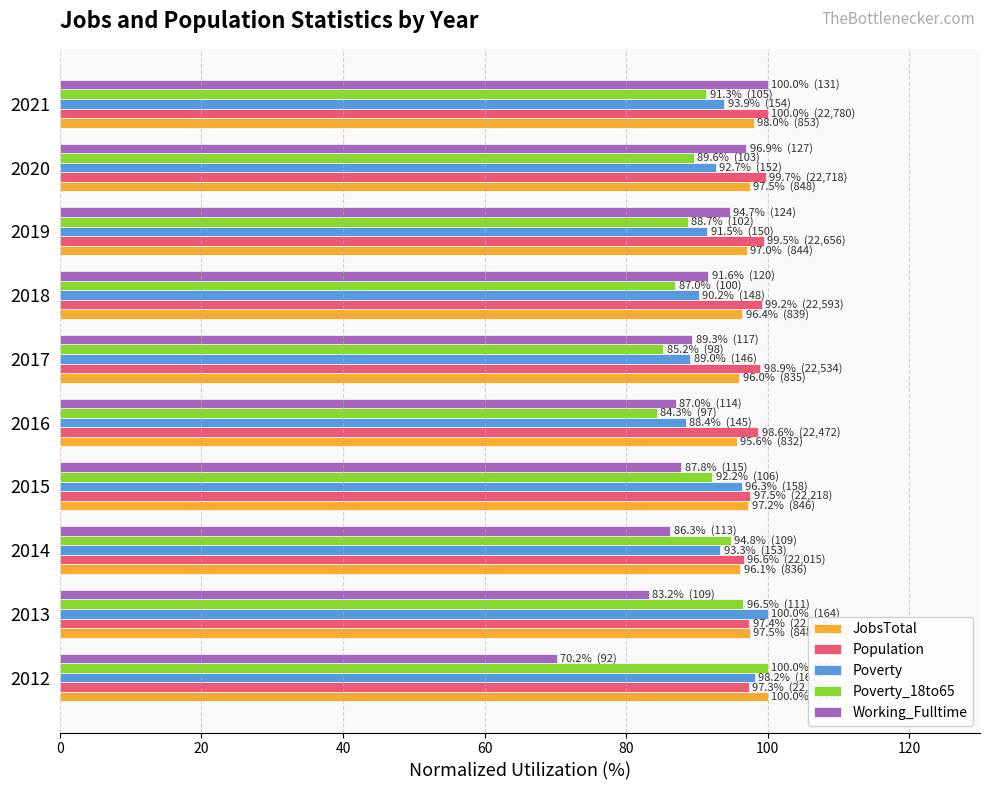

What is the sum of all JobsTotal values?

971.4